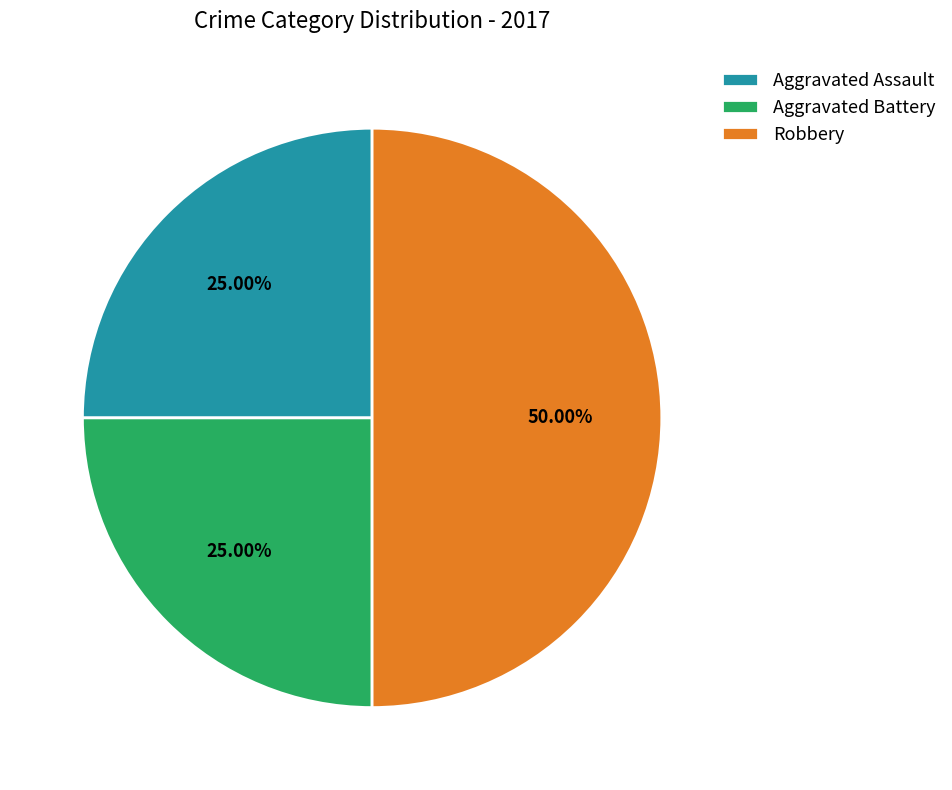

To the nearest percent, what portion does Aggravated Battery represent?

25%